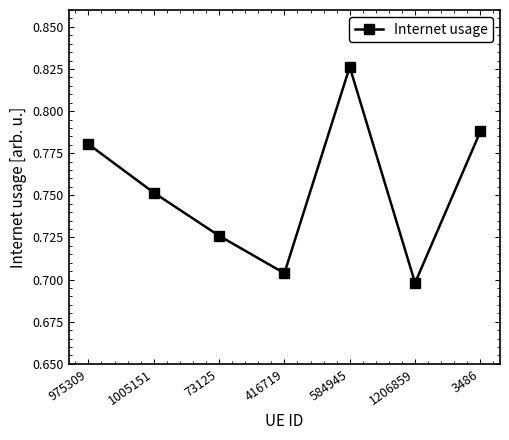

How many lines are shown in the chart?

1